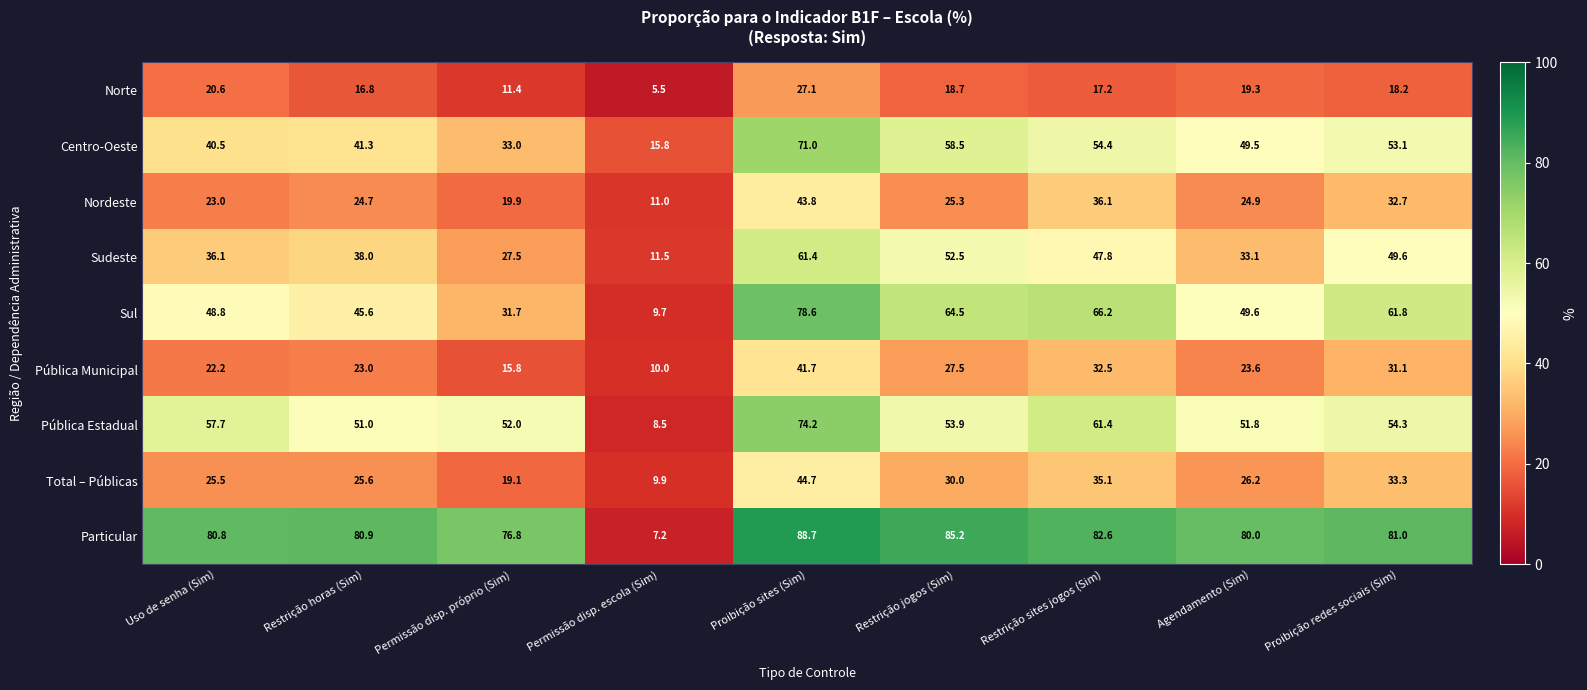

Is it true that Pública Municipal equals 41.7 at Proibição sites (Sim)?

True